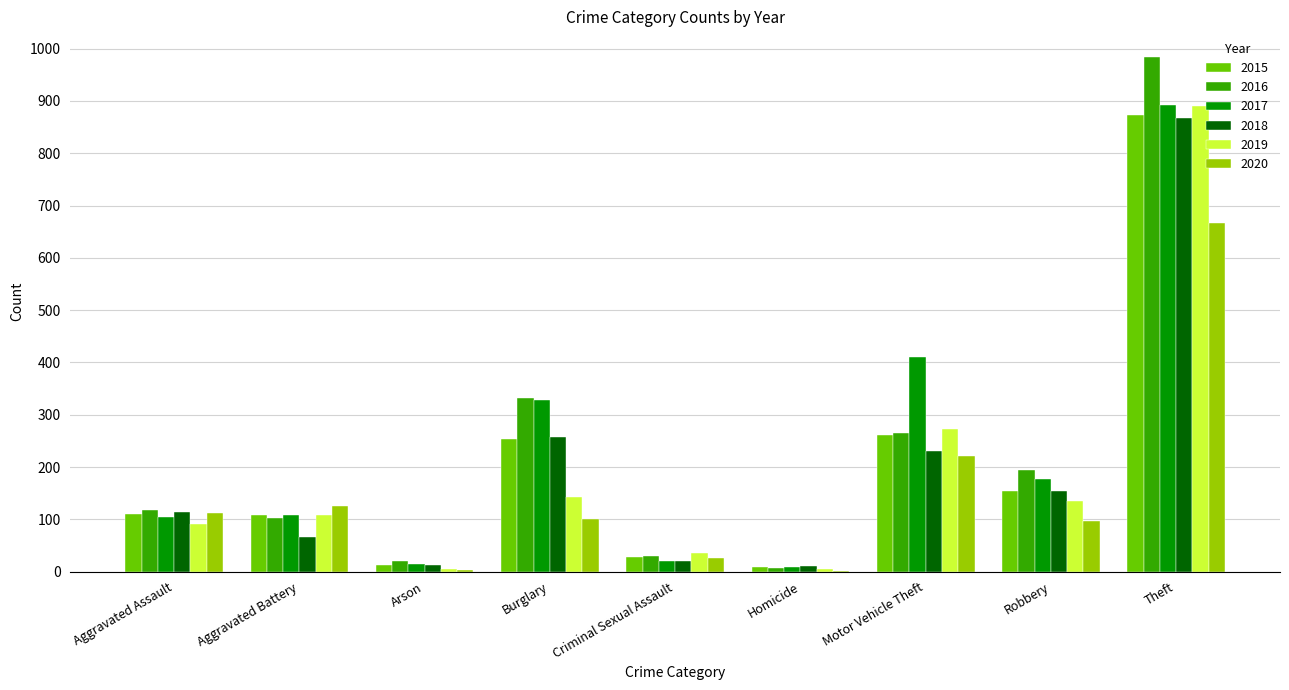

The 2019 series shows 5 at Homicide. True or false?

True